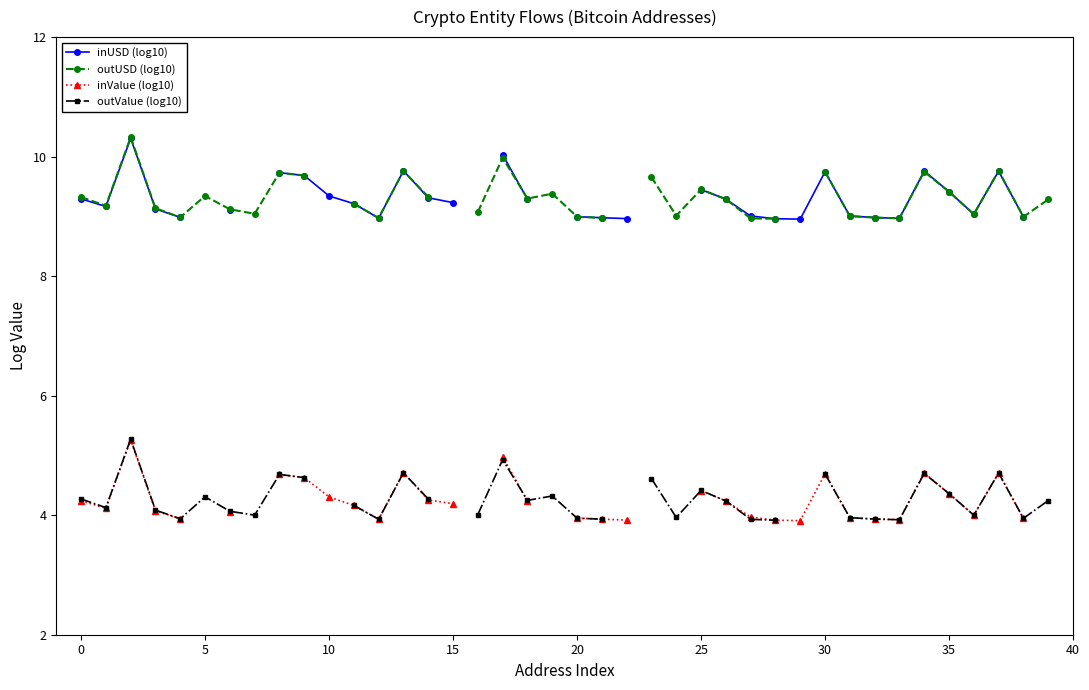

Is this an area chart (filled region under the line)?

No